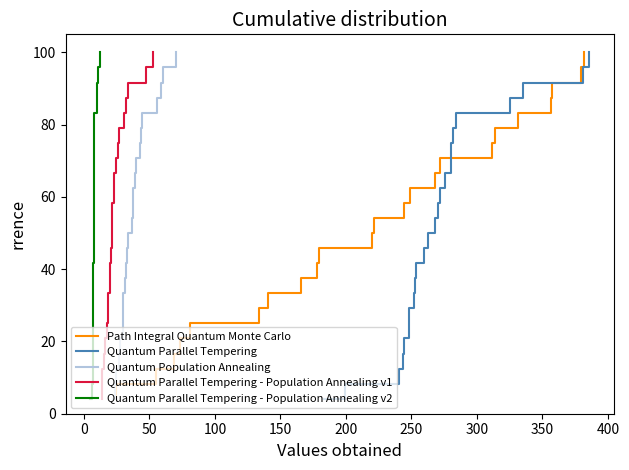

What is the minimum value for Path Integral Quantum Monte Carlo?

4.2